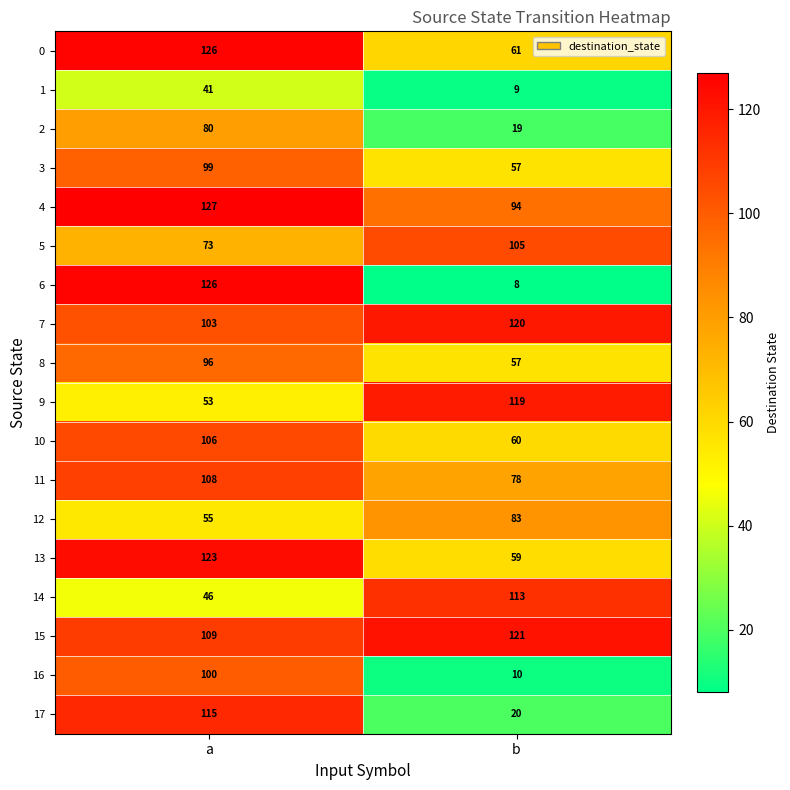

What is the spread (max minus min) of values at b?

113